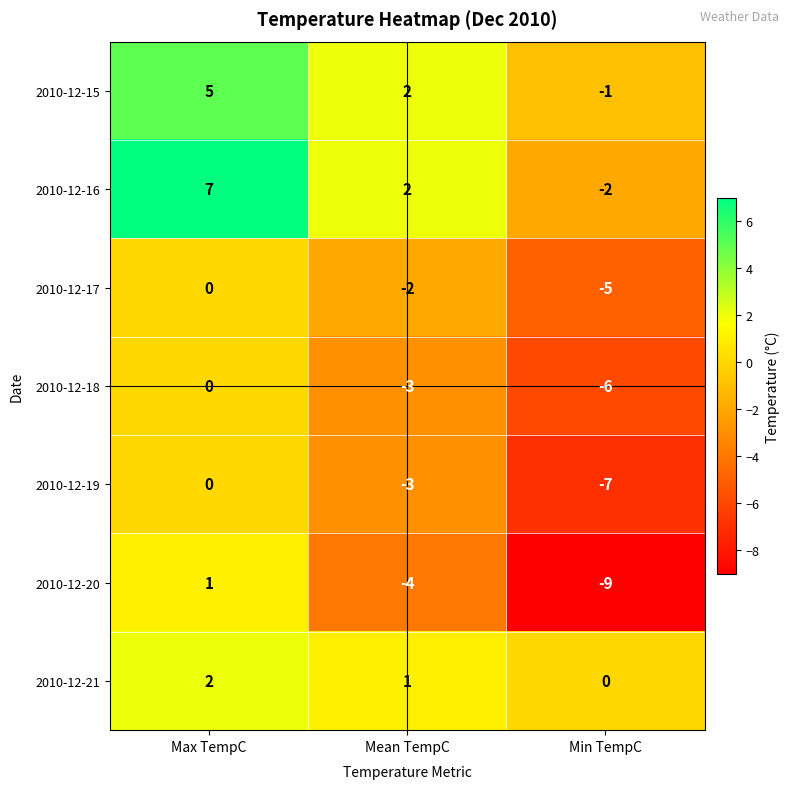

Reading left to right, transcribe all the data shown in this chart.

2010-12-15: 5	2	-1
2010-12-16: 7	2	-2
2010-12-17: 0	-2	-5
2010-12-18: 0	-3	-6
2010-12-19: 0	-3	-7
2010-12-20: 1	-4	-9
2010-12-21: 2	1	0